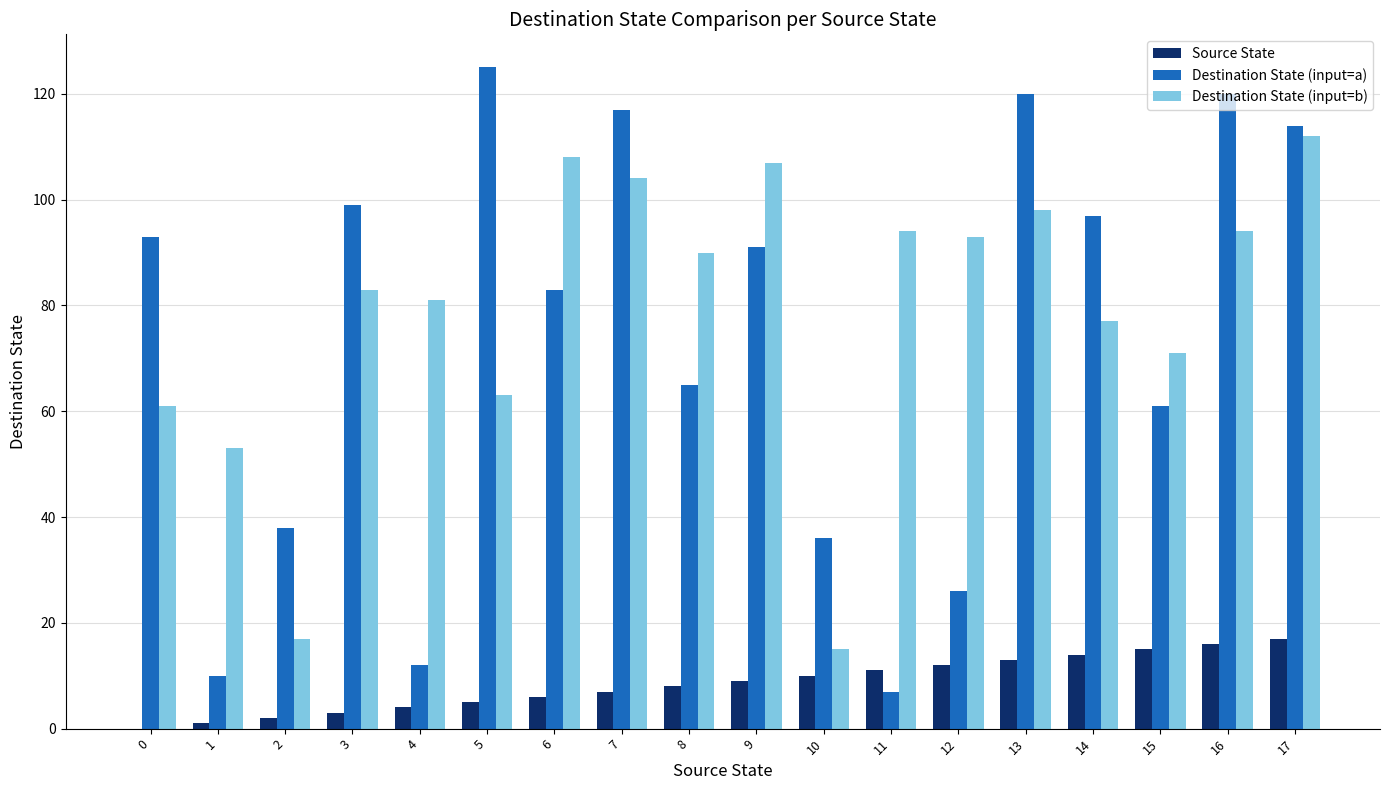

Is the value of Destination State (input=a) at 0 greater than the value of Destination State (input=b) at 0?

Yes